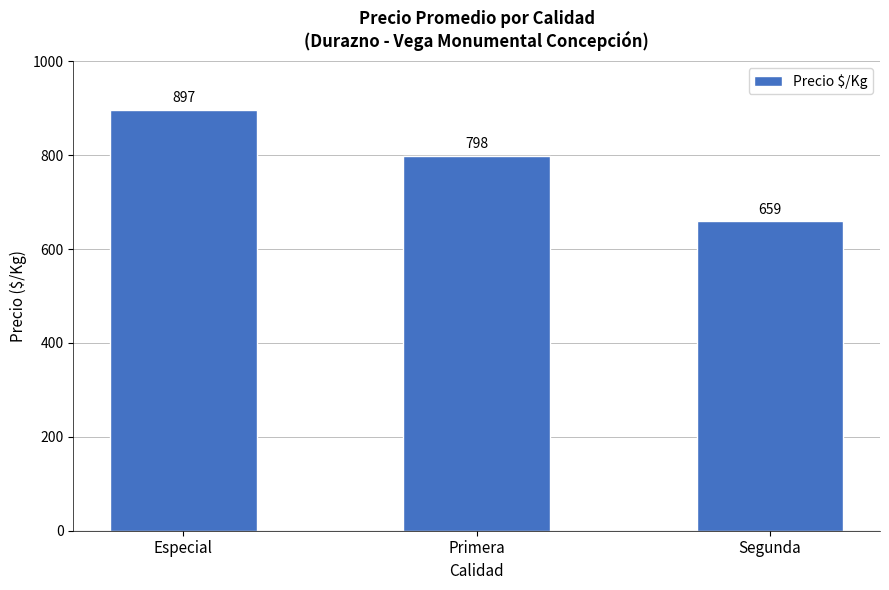

The chart shows a value of 1428 at Especial. True or false?

False